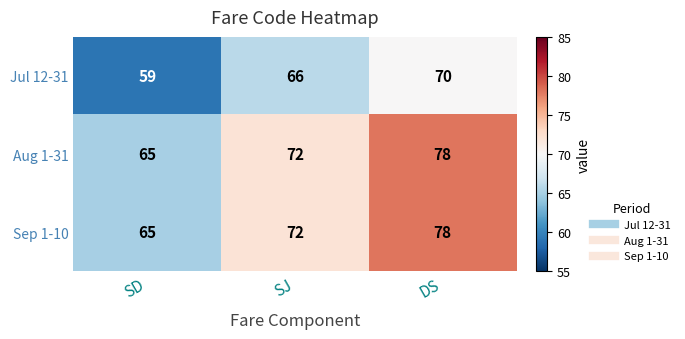

What is the maximum value shown in the chart?

78